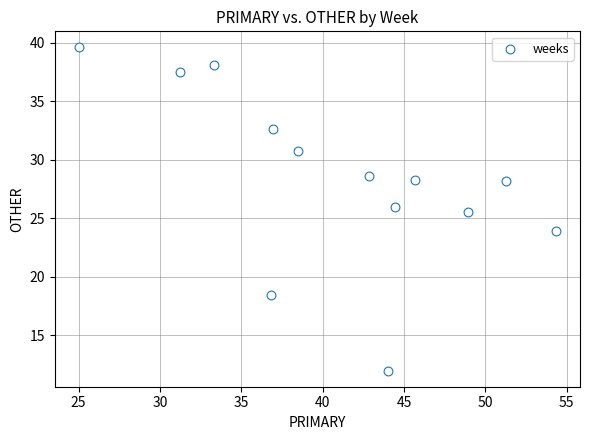

What Y value in the scatter plot is closest to 25?

25.5